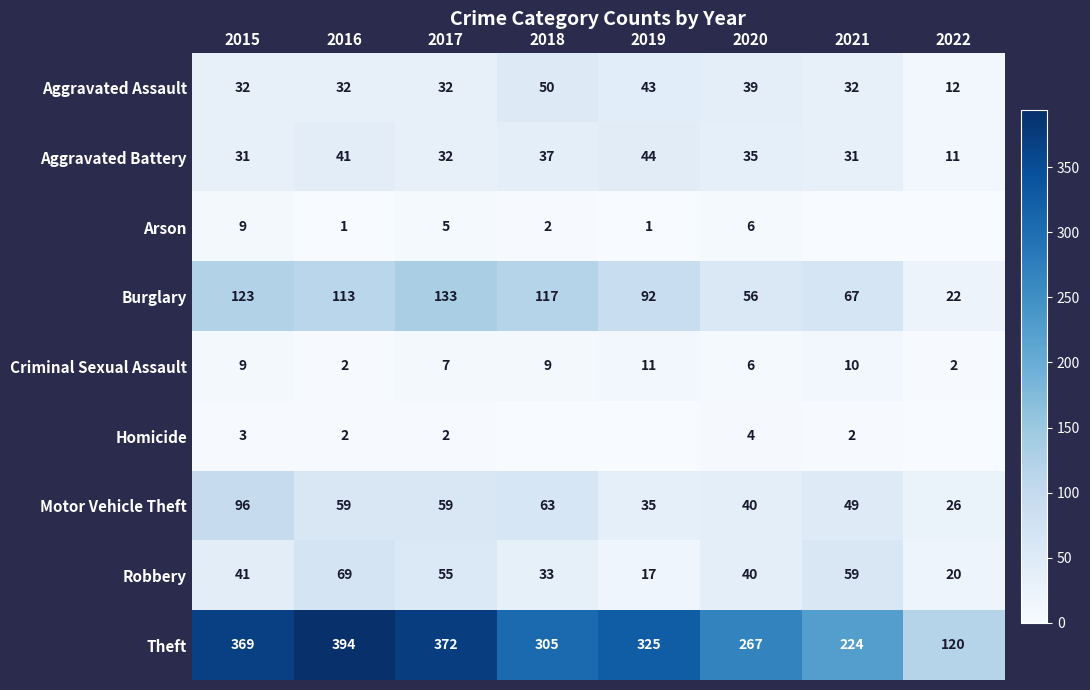

What is the total value across all series at 2017?

697